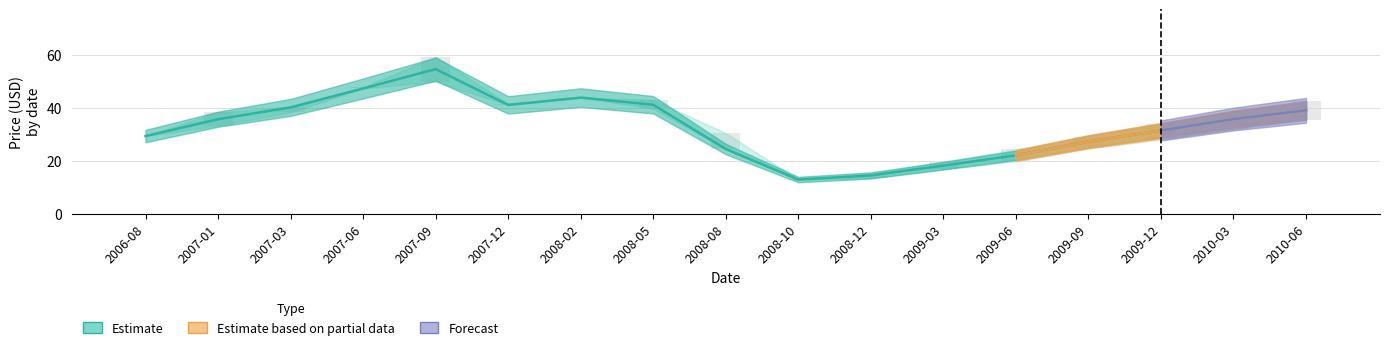

Reading left to right, extract all data points from this chart.

close: 29.4	35.7	40.2	47.4	54.7	41.1	43.9	41.2	24.5	12.9	14.5	18.2	22.1	27.3	31.5	35.8	39.1
high: 29.4	38.4	40.2	47.8	59.4	41.6	43.9	43.0	30.5	13.0	15.2	19.5	24.3	29.1	33.8	38.2	42.5
low: 29.4	33.3	38.3	47.4	49.9	41.1	43.9	39.8	24.4	12.9	13.5	16.8	19.9	24.7	28.2	32.1	35.6